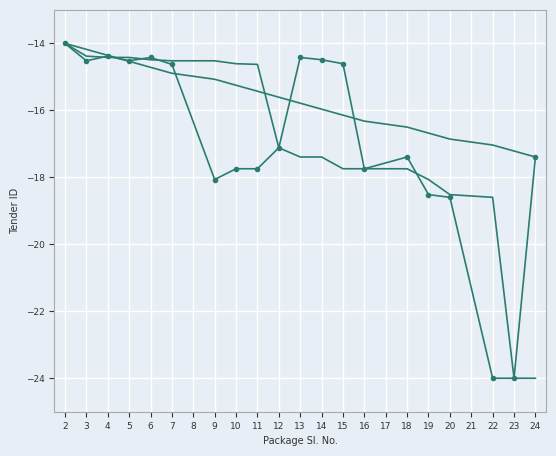

Reading left to right, extract all data points from this chart.

Tender ID: -14.0	-14.5	-14.4	-14.5	-14.4	-14.6	-18.1	-17.7	-17.7	-17.1	-14.4	-14.5	-14.6	-17.7	-17.4	-18.5	-18.6	-24.0	-24.0	-17.4
Tender ID (trend): -14.0	-14.4	-14.4	-14.4	-14.5	-14.5	-14.5	-14.6	-14.6	-17.1	-17.4	-17.4	-17.7	-17.7	-17.7	-18.1	-18.5	-18.6	-24.0	-24.0
Tender ID (linear): -14.0	-14.2	-14.4	-14.5	-14.7	-14.9	-15.1	-15.3	-15.4	-15.6	-15.8	-16.0	-16.1	-16.3	-16.5	-16.7	-16.9	-17.0	-17.2	-17.4